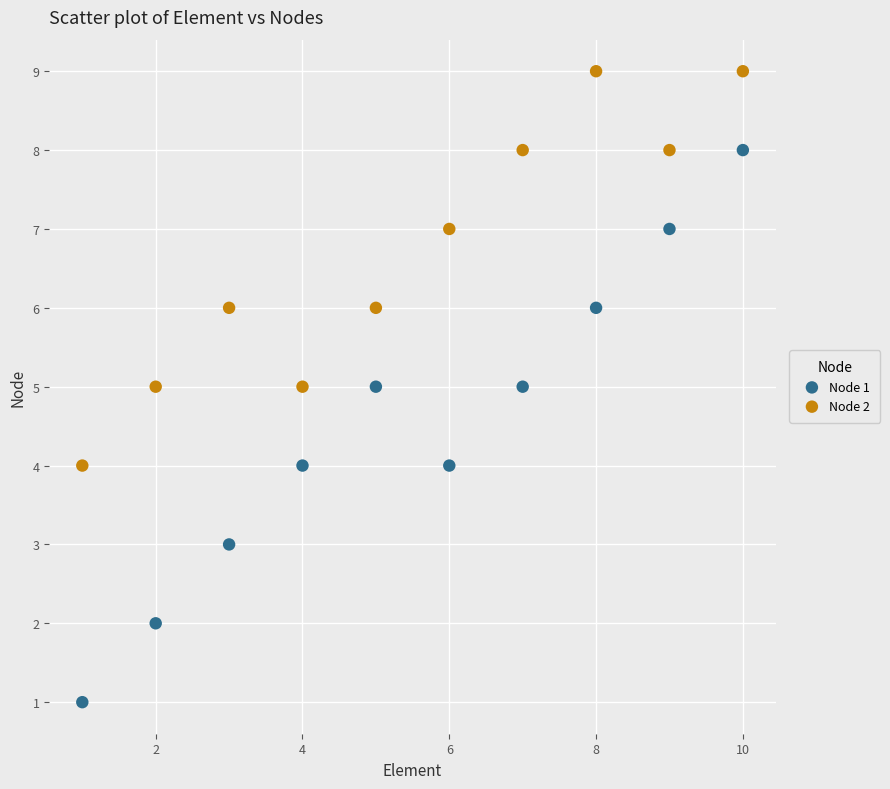

Across all data points, what is the range of X values (max minus min)?

9